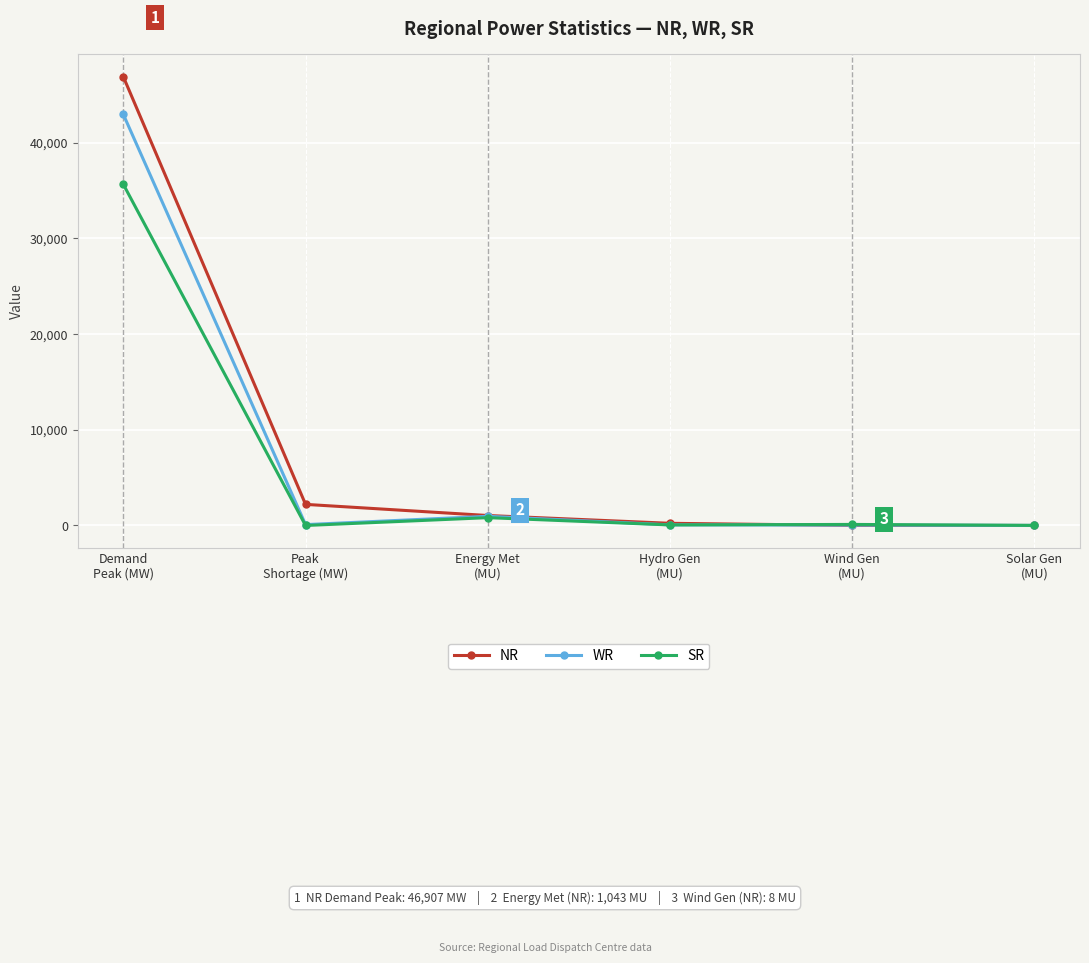

At how many categories does at least one series exceed 33824?

1